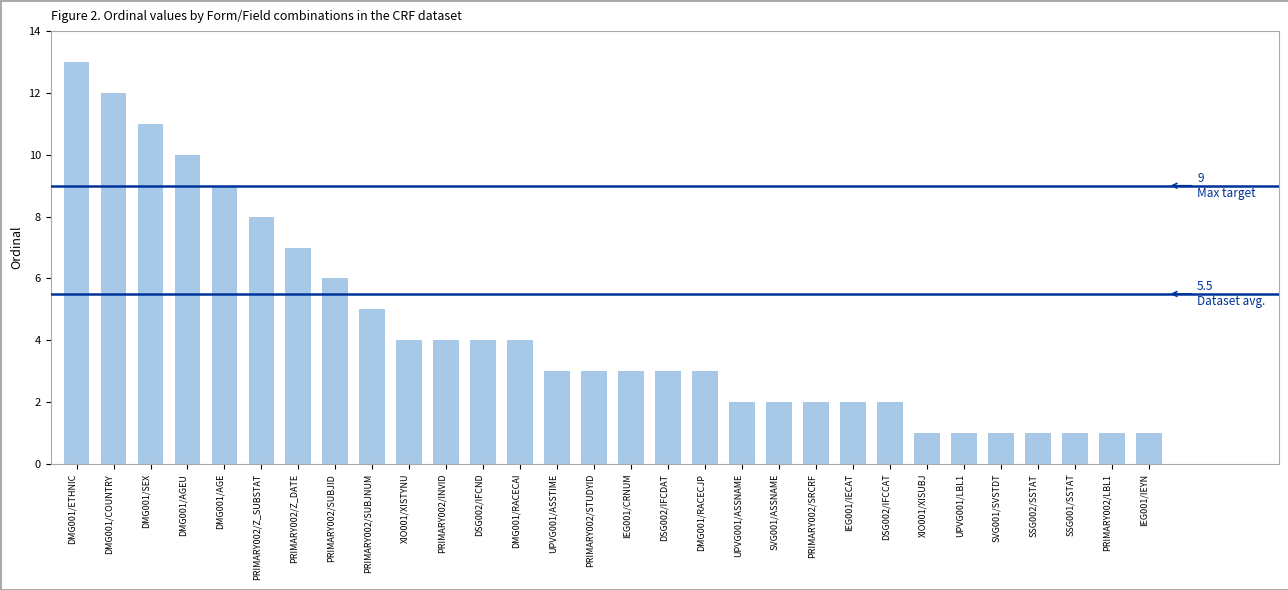

Reading left to right, extract all data points from this chart.

13	12	11	10	9	8	7	6	5	4	4	4	4	3	3	3	3	3	2	2	2	2	2	1	1	1	1	1	1	1